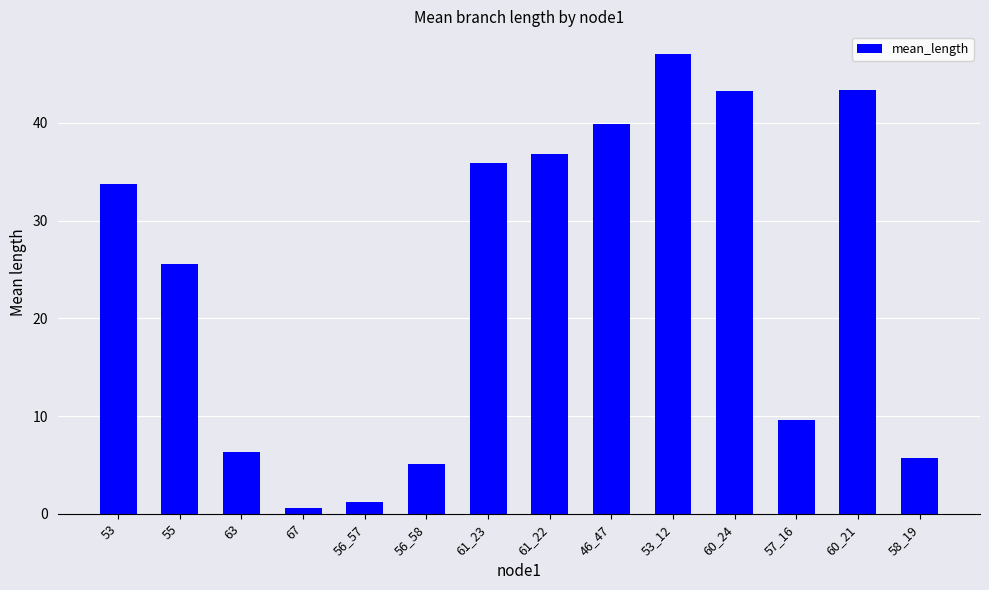

What is the sum of the values at 61_23 and 53?

69.6